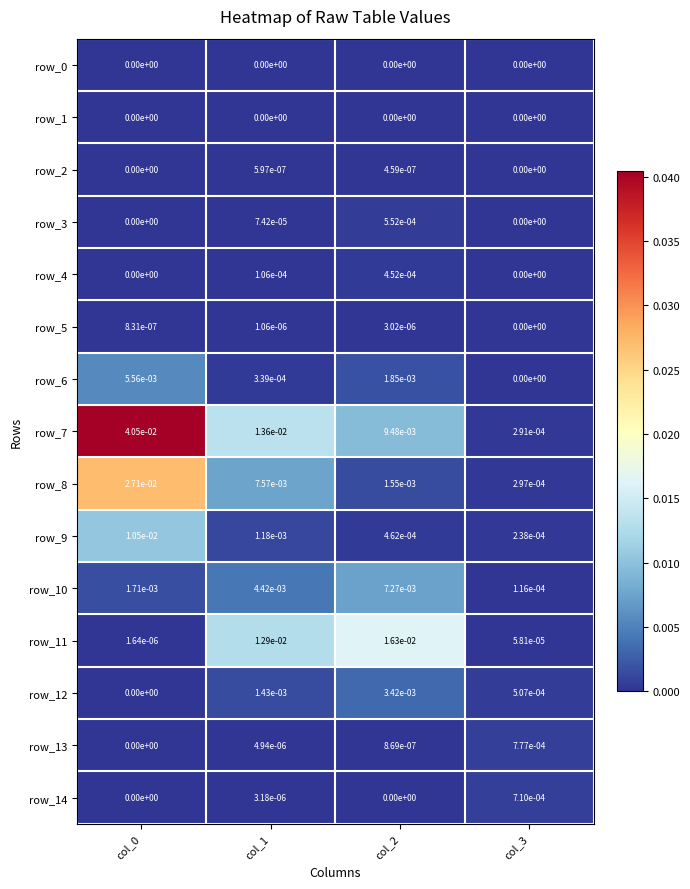

True or false: row_9 has a value of 0.0 at col_3.

True